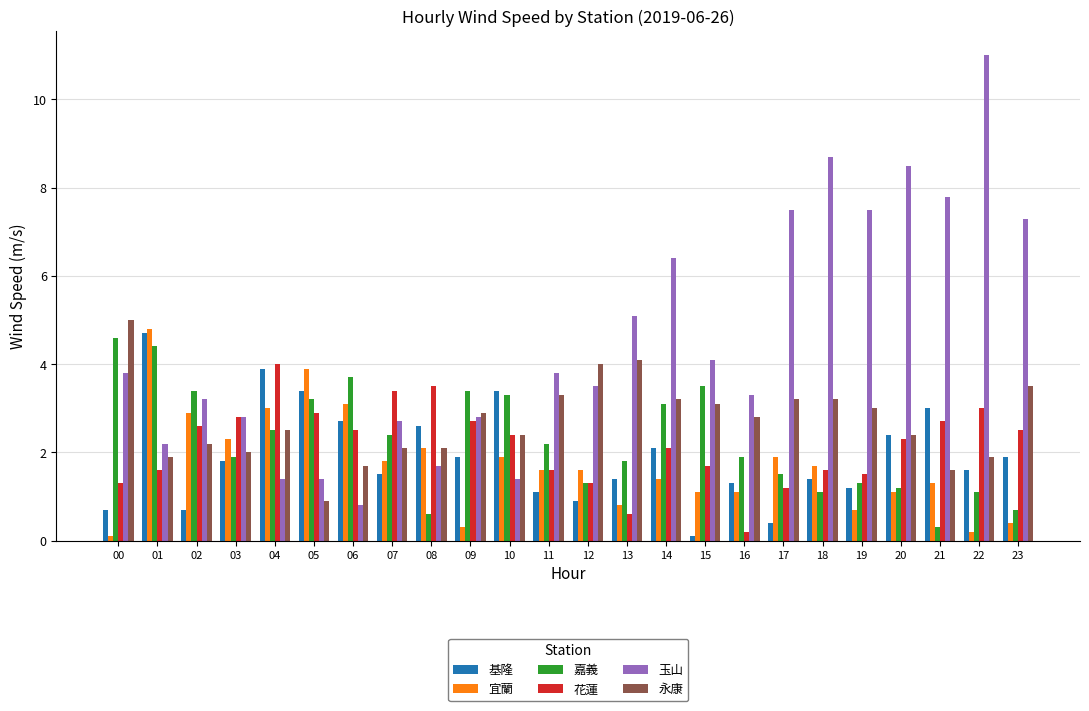

What is the difference between the 嘉義 values at 00 and 22?

3.5